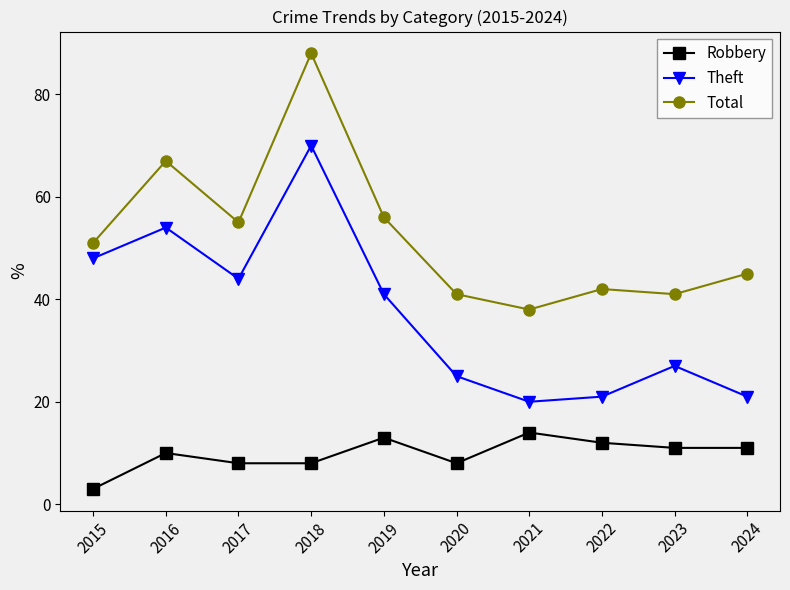

True or false: Robbery and Theft intersect in this chart.

False